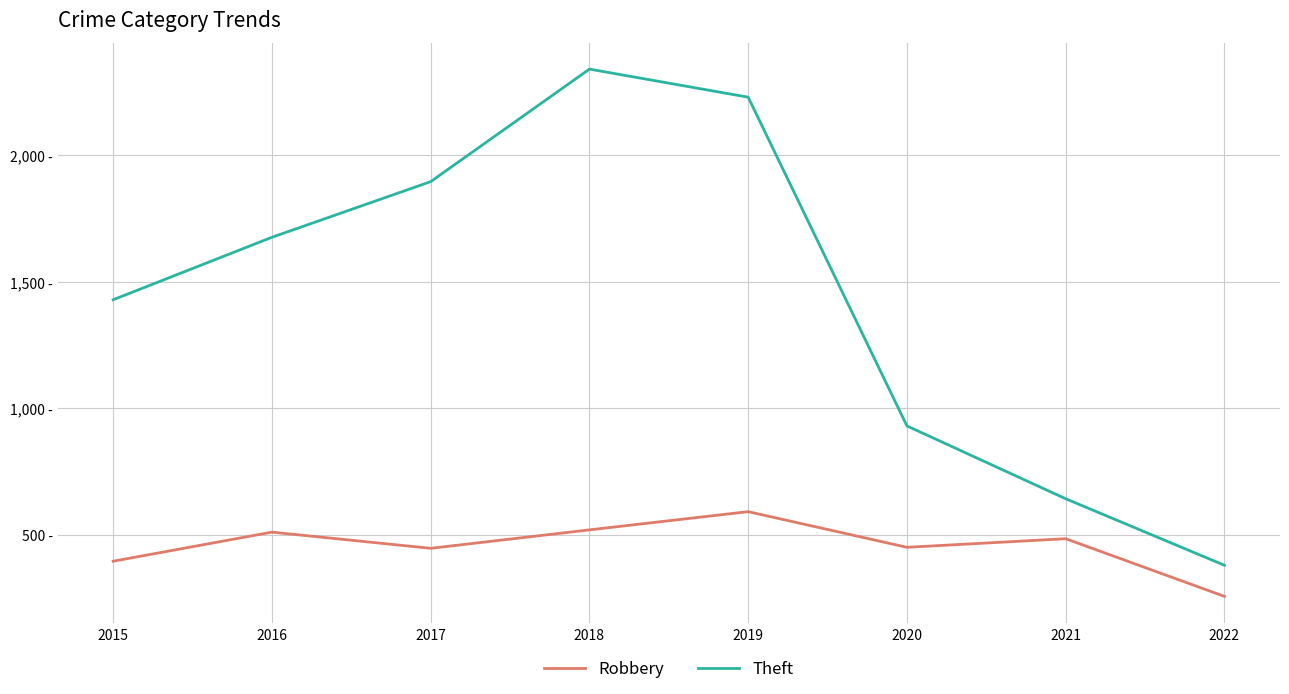

What is the maximum value shown in the chart?

2341